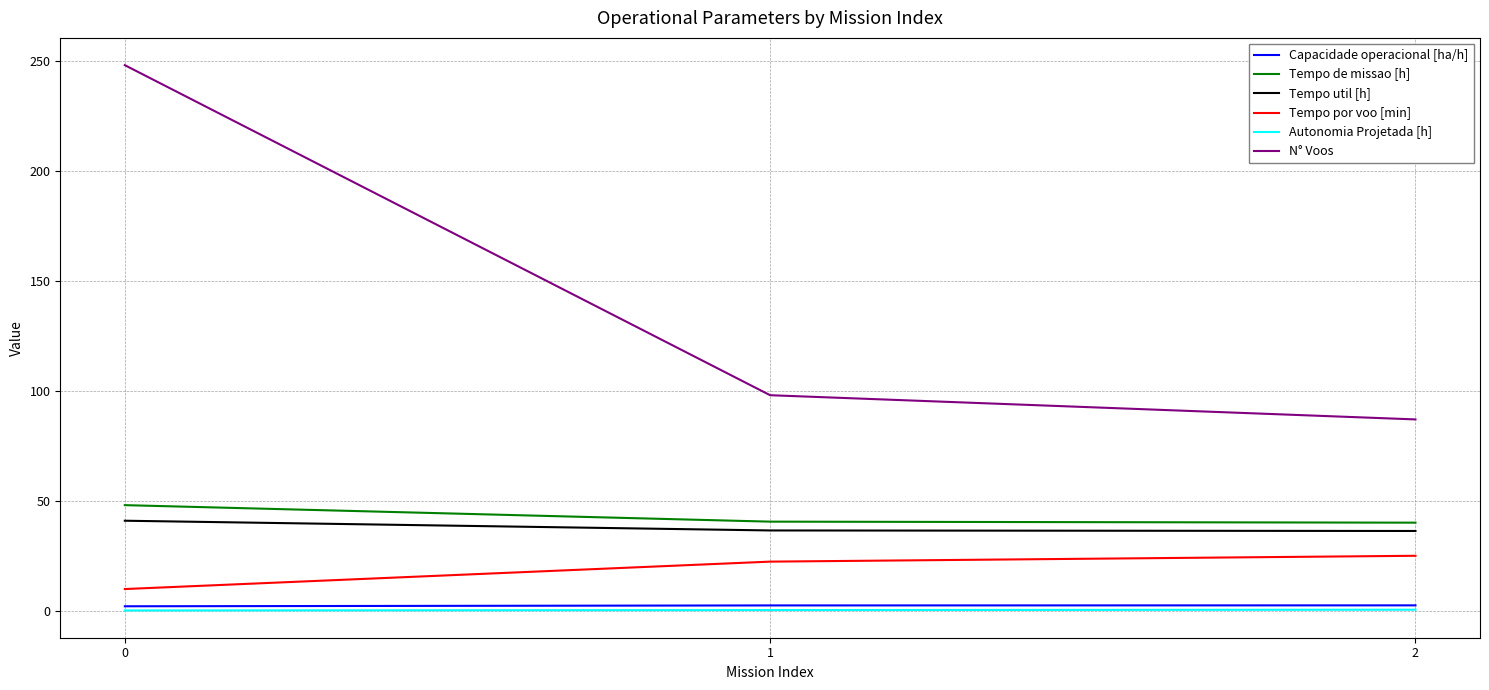

Which series has the widest spread of values?

N° Voos